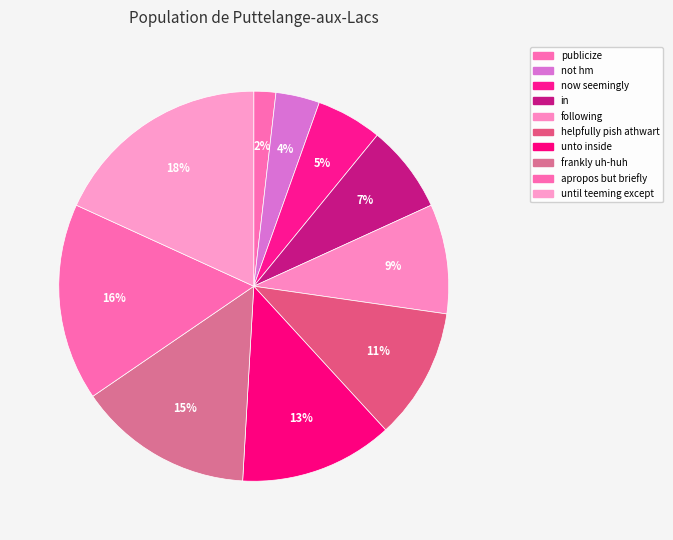

Do now seemingly and in together represent more than half of the pie?

No